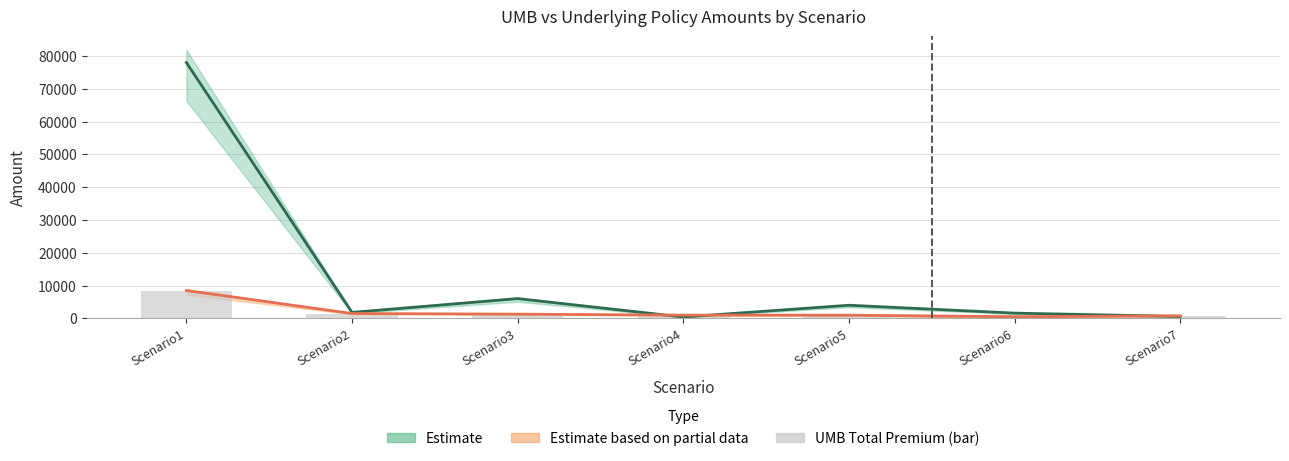

What is the value of the Umb_APPS_Annual Amount bar at the 3rd from the left?

1307.5